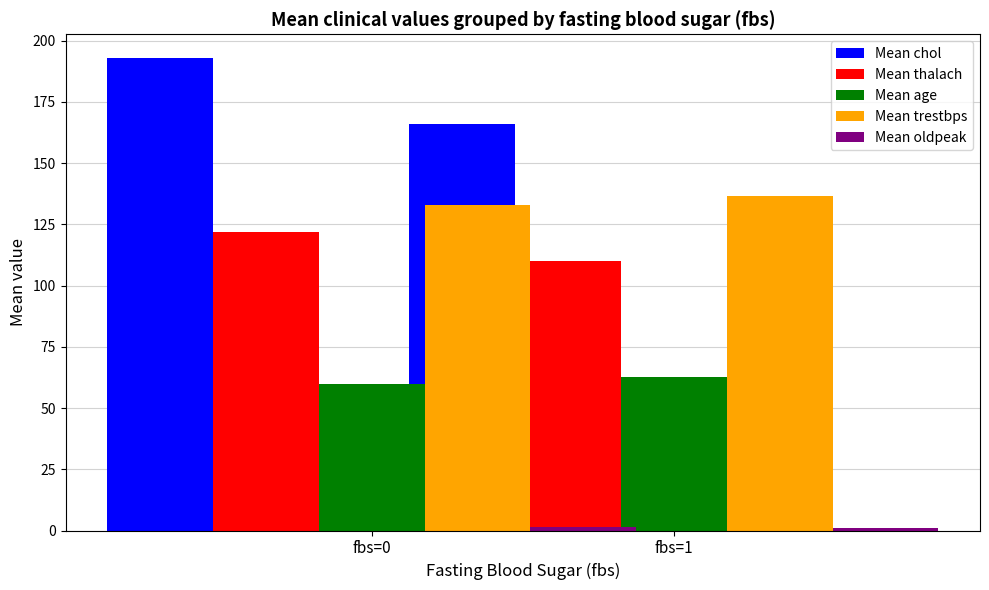

What is the sum of all Mean age values?

122.5